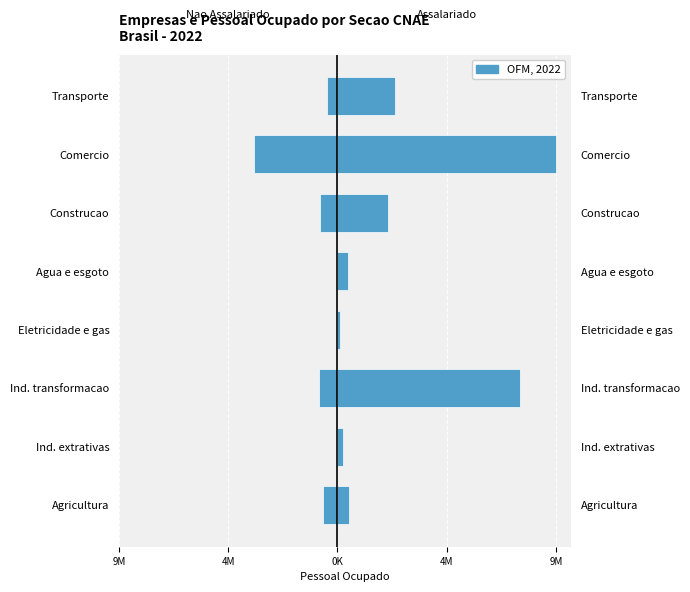

How many bars are there in total?

16